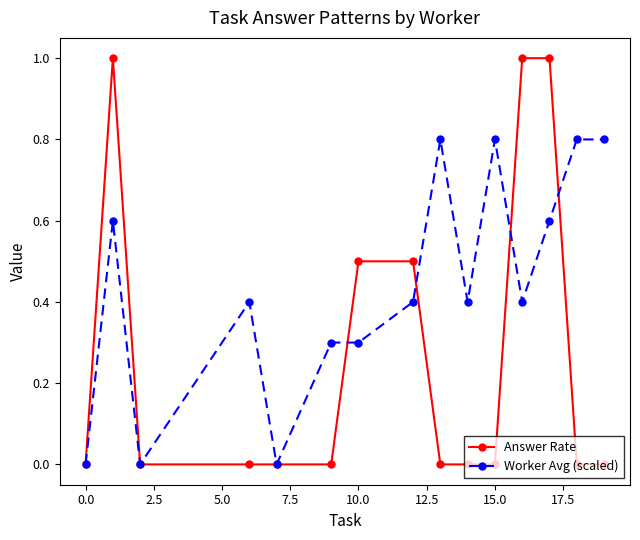

Reading right to left, extract all data points from this chart.

Answer Rate: 0.0	0.0	1.0	1.0	0.0	0.0	0.0	0.5	0.5	0.0	0.0	0.0	0.0	1.0	0.0
Worker Avg (scaled): 0.8	0.8	0.6	0.4	0.8	0.4	0.8	0.4	0.3	0.3	0.0	0.4	0.0	0.6	0.0